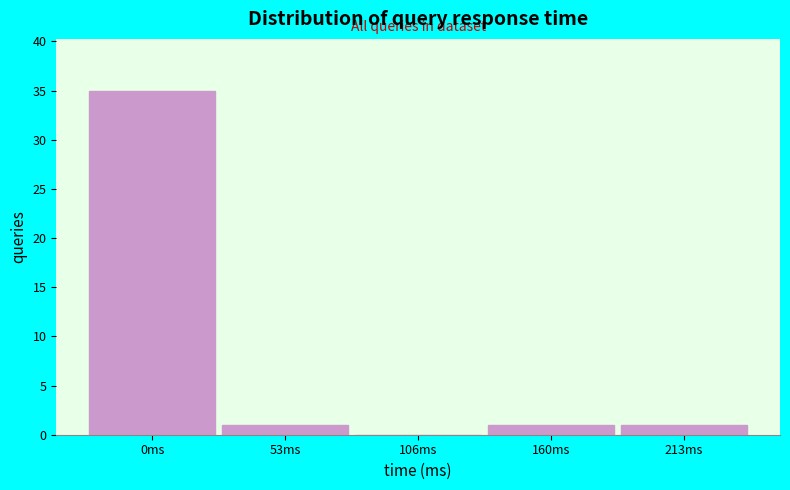

Reading left to right, what are all the values shown in this chart?

0ms=35	53ms=1	106ms=0	160ms=1	213ms=1